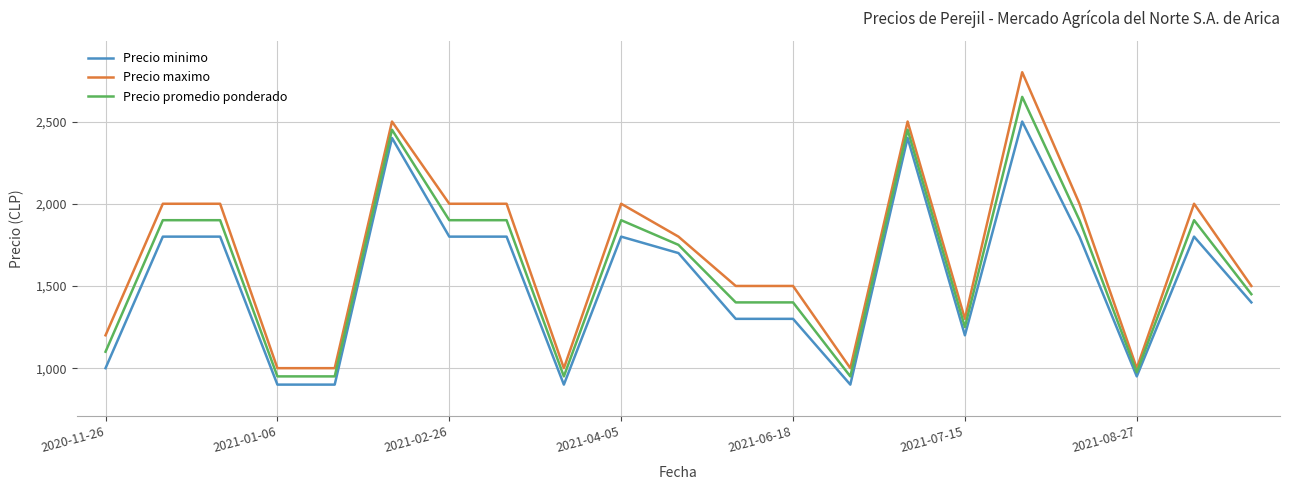

True or false: Precio maximo and Precio minimo intersect in this chart.

False